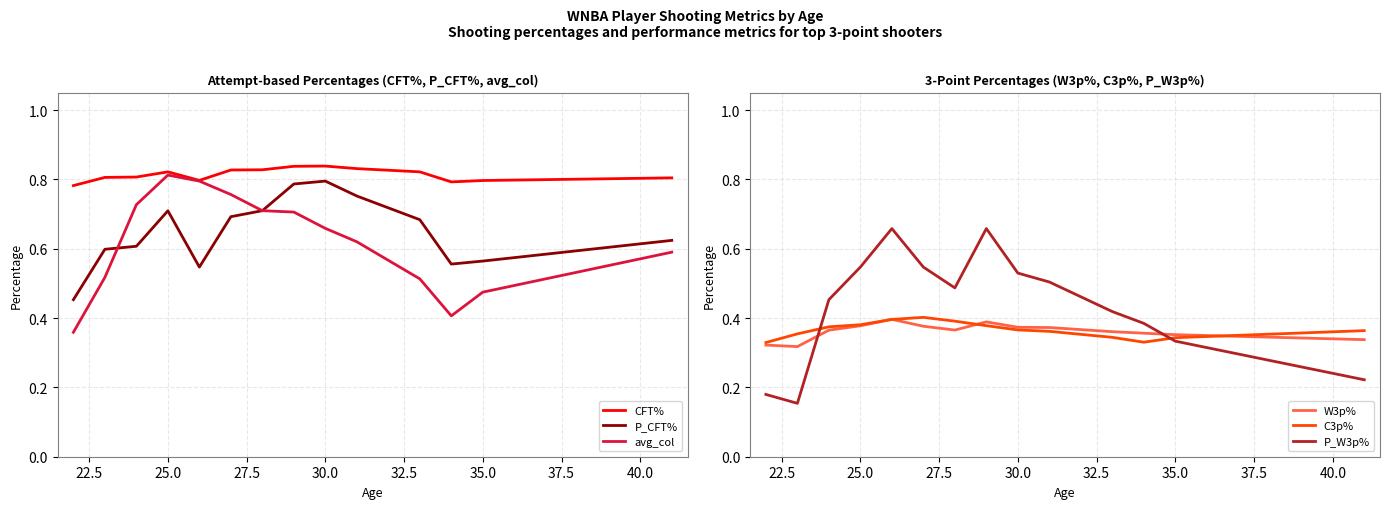

What is the average value of the avg_col series?

0.6